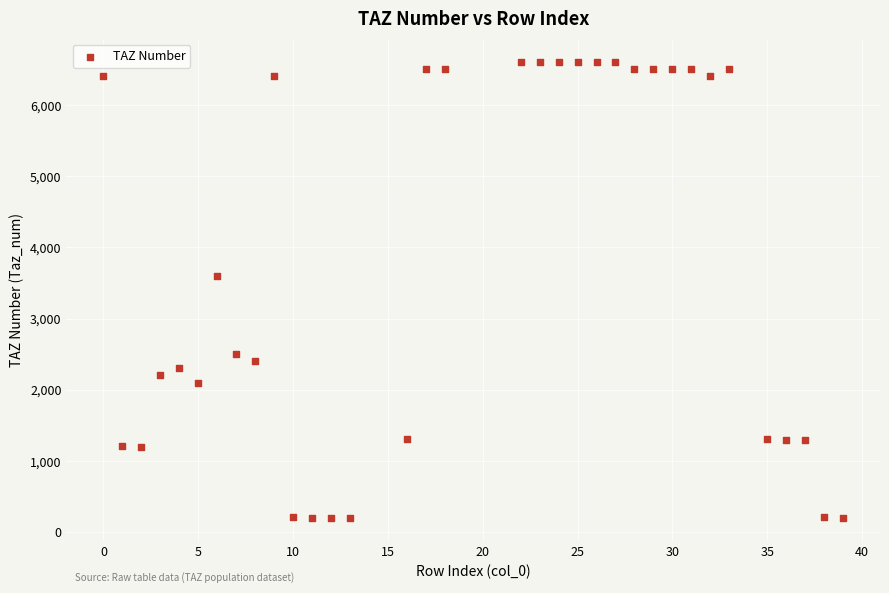

What is the range of X values (max minus min)?

39